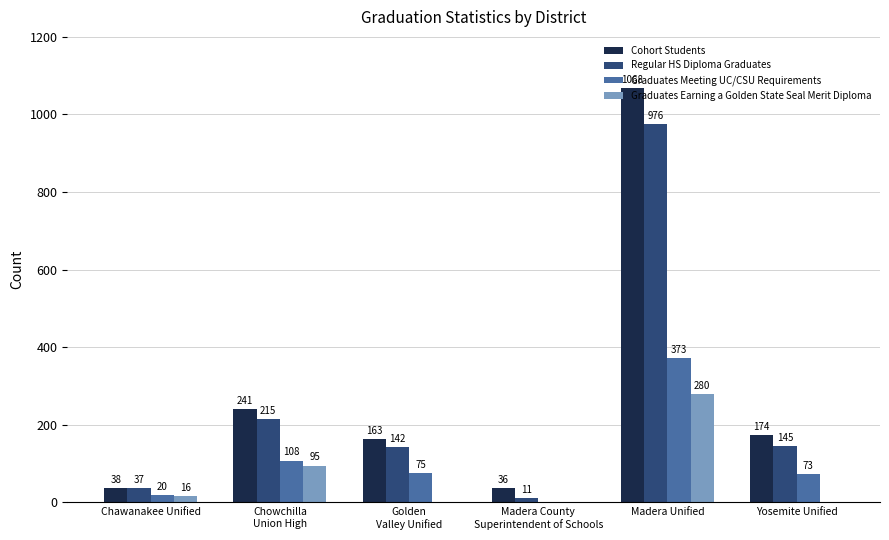

How many distinct data groups are displayed?

4